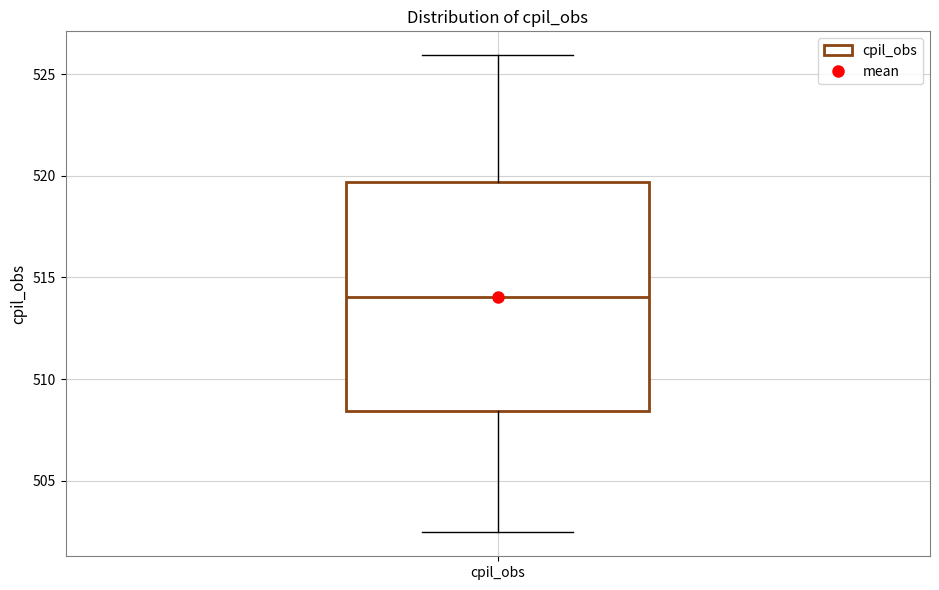

Read this box plot against the y-axis: the position of the median line, the range covered by the box, and the ends of both whiskers. The values are not printed on the chart, so give them approximately, as read against the axis.

median 514.0, box 508.5 to 519.5, whiskers 502.5 to 526.0